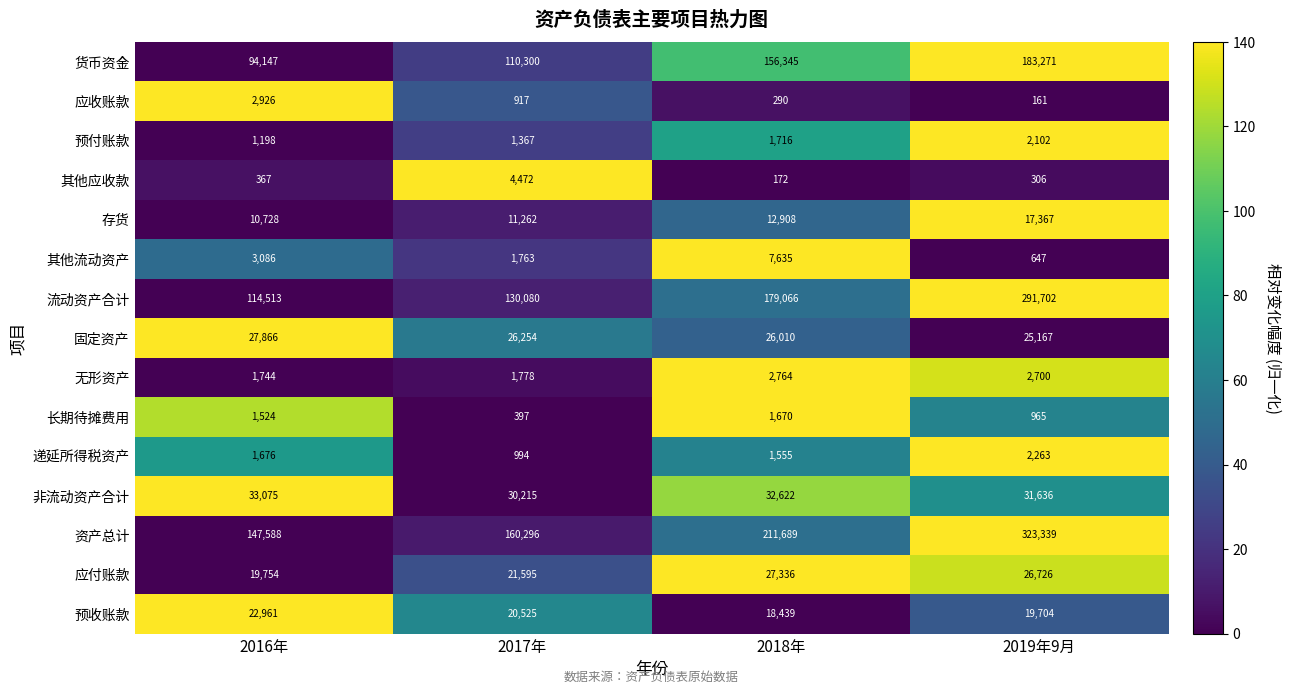

True or false: 预收账款 has a value of 24626 at 2018年.

False